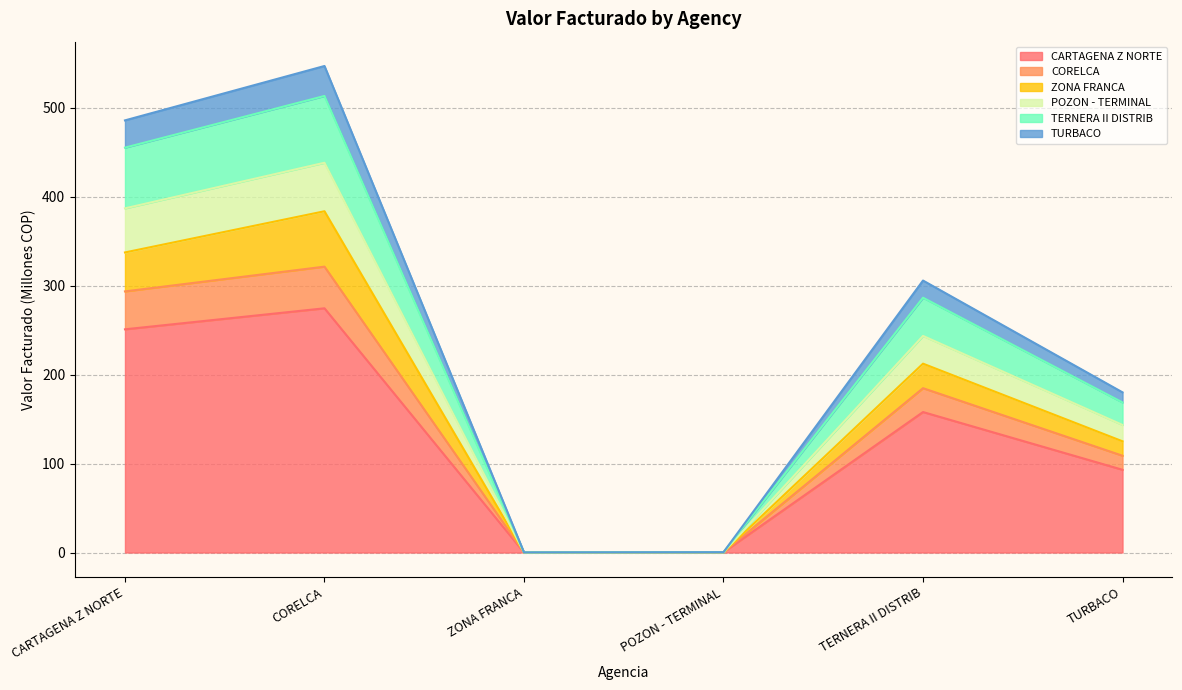

What is the label of the 6th point from the right?

CARTAGENA Z NORTE